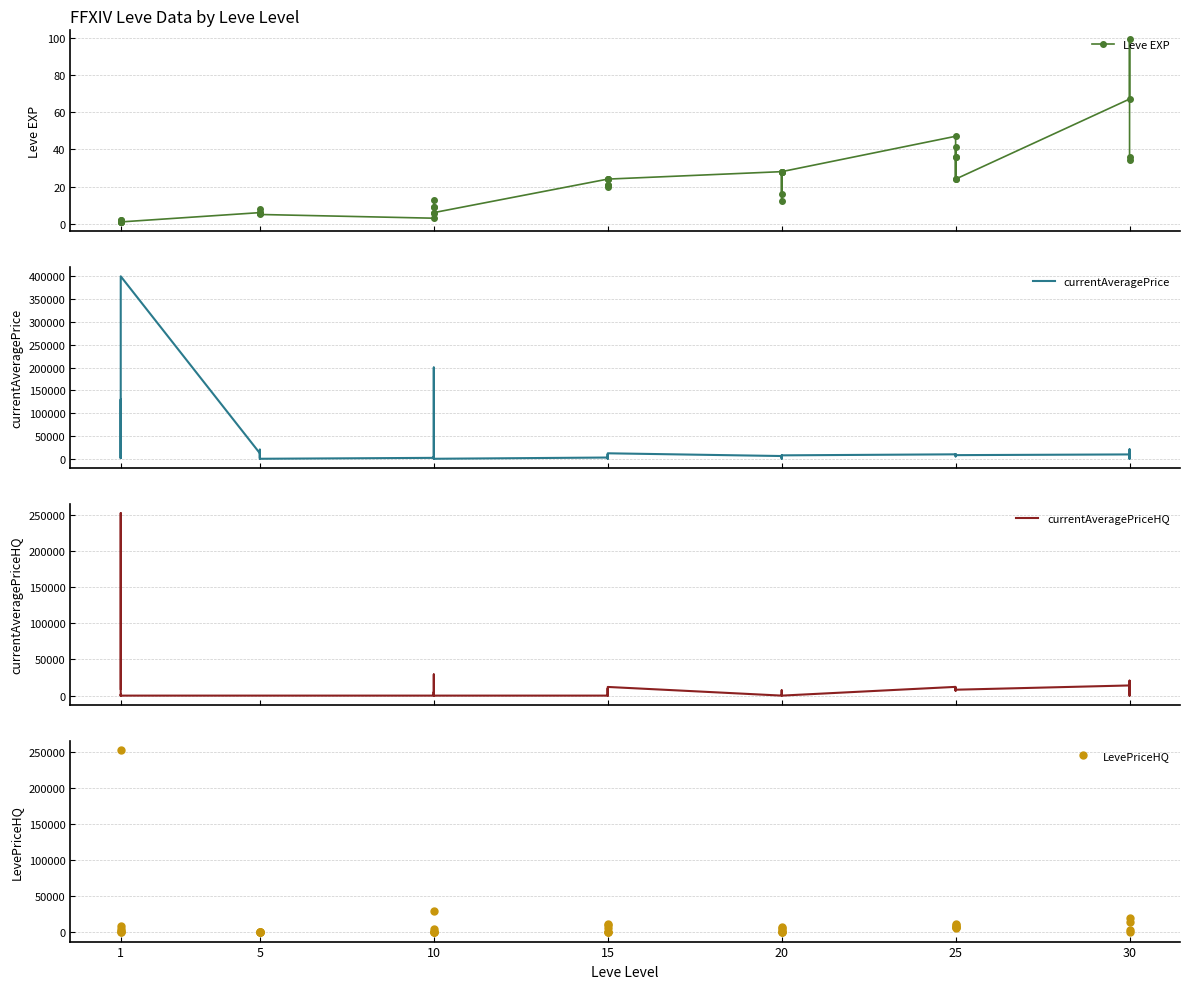

Is the value of currentAveragePriceHQ at 1 greater than the value of Leve EXP at 20?

Yes